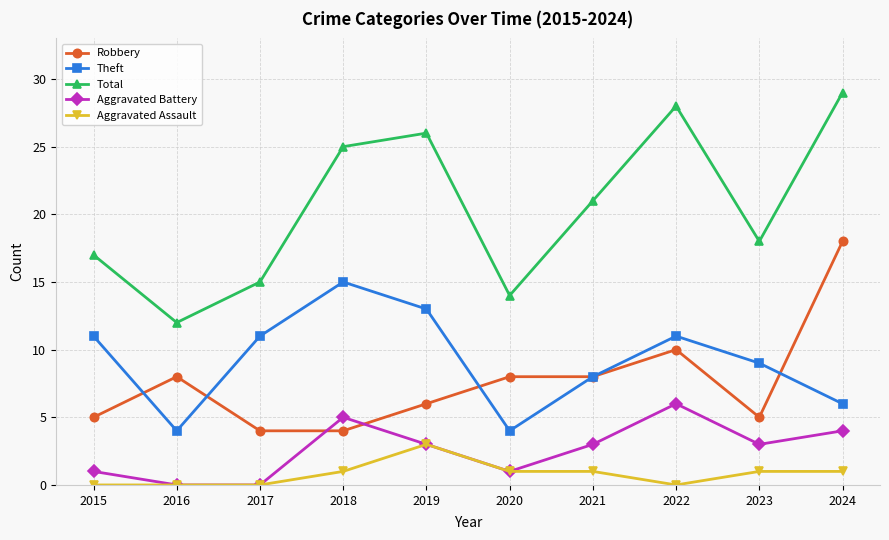

True or false: Robbery and Aggravated Assault cross at least once.

False